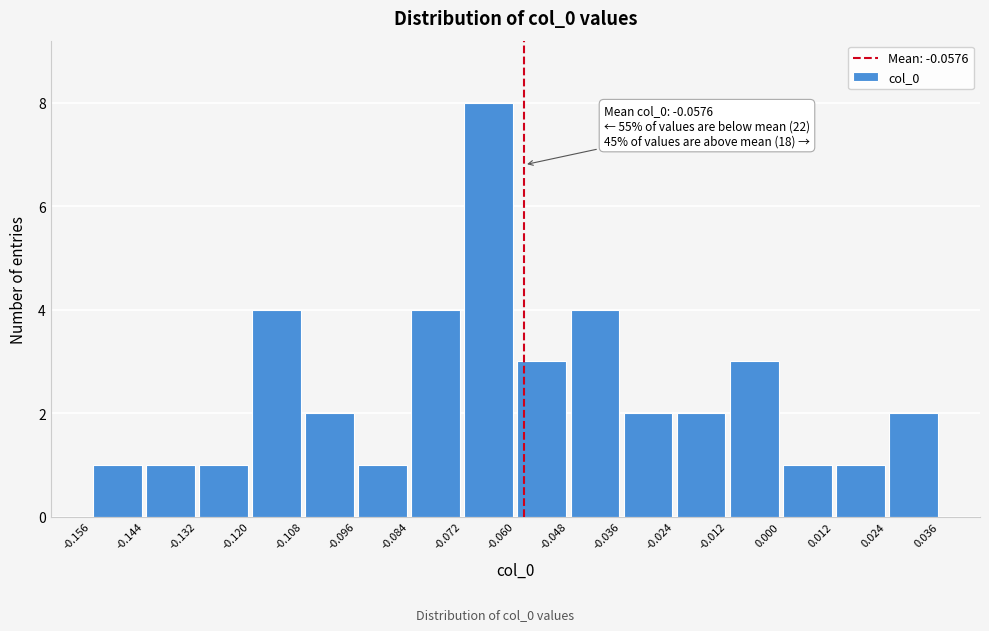

Which range on the x-axis has the tallest bar?

-0.072 to -0.060